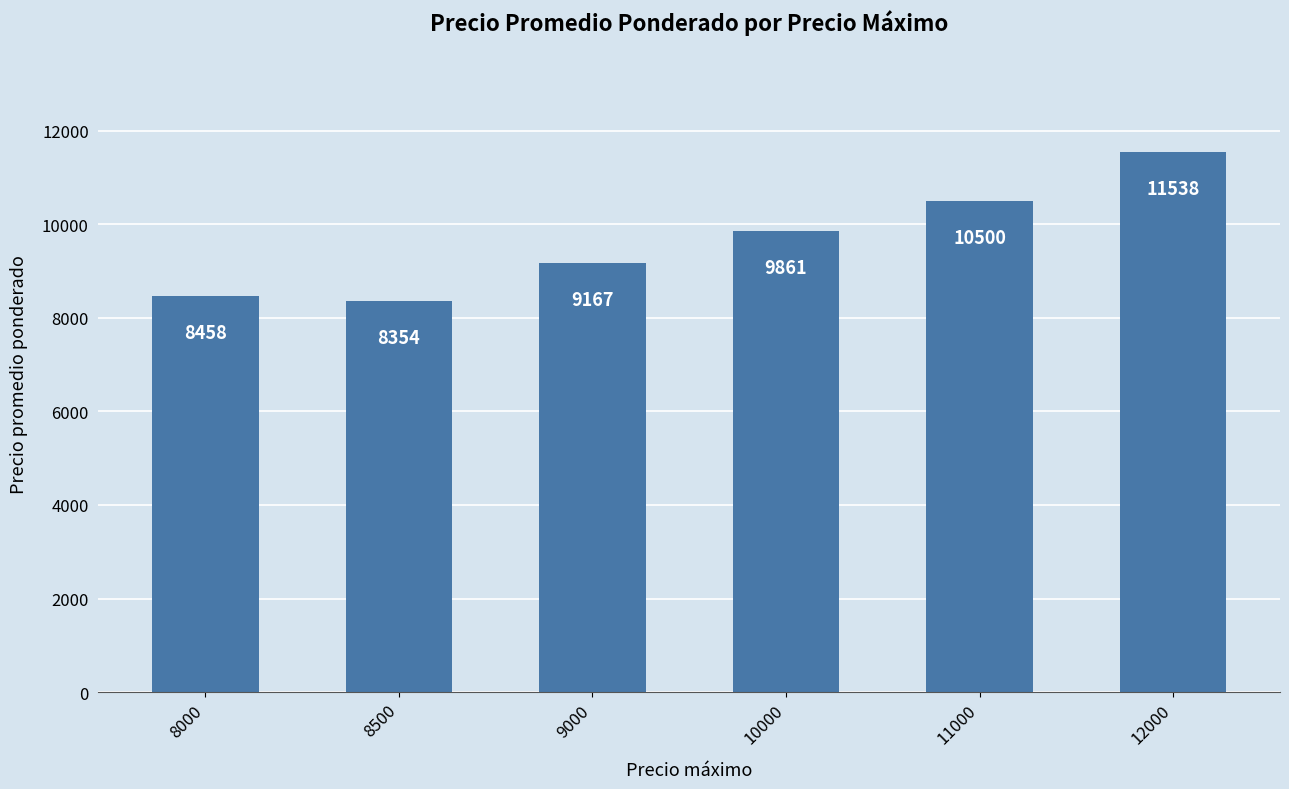

What is the difference between the second highest and second lowest values?

2042